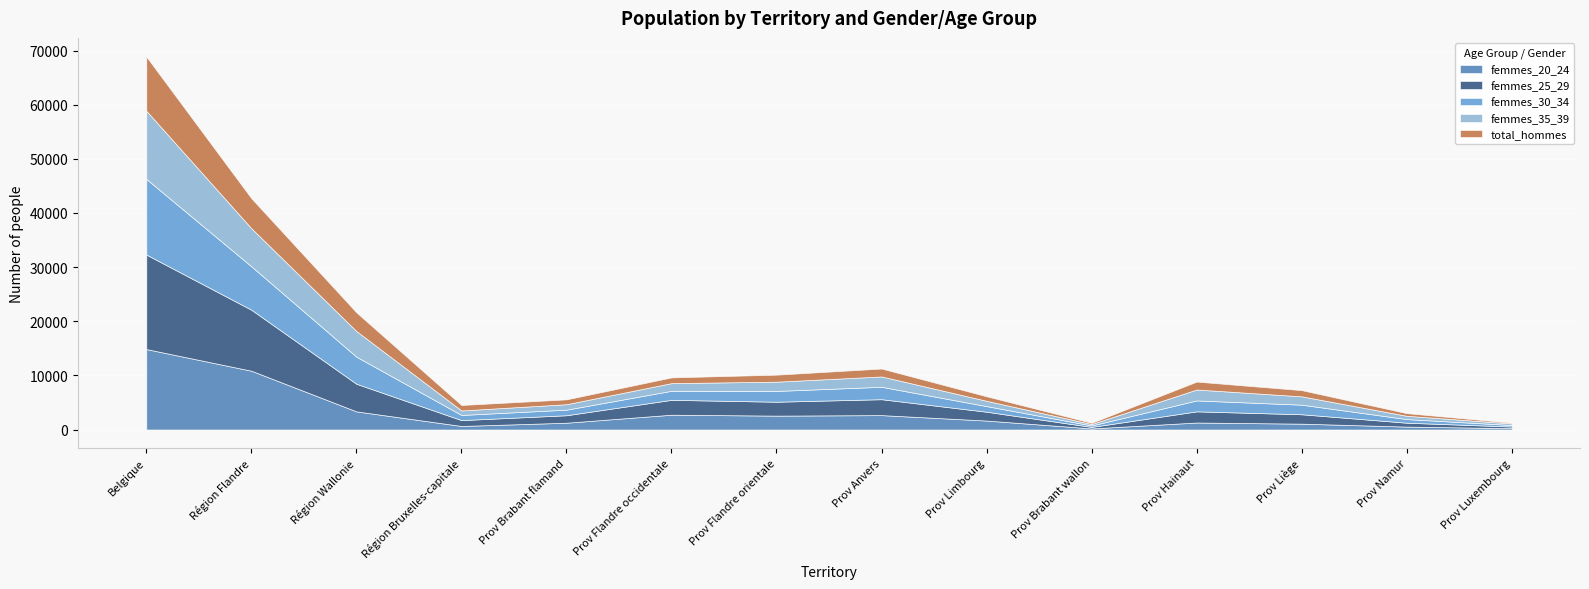

Where is the first local minimum for femmes_35_39?

Région Bruxelles-capitale